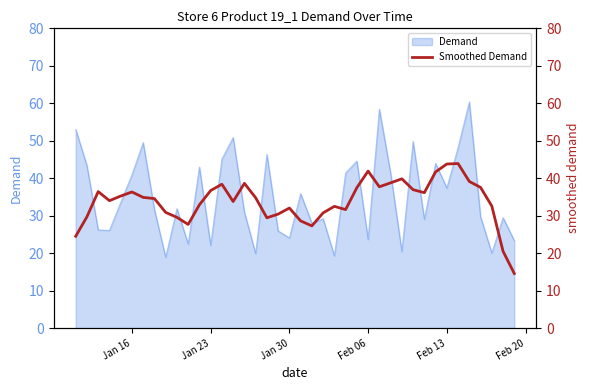

How many values exceed 34?

22